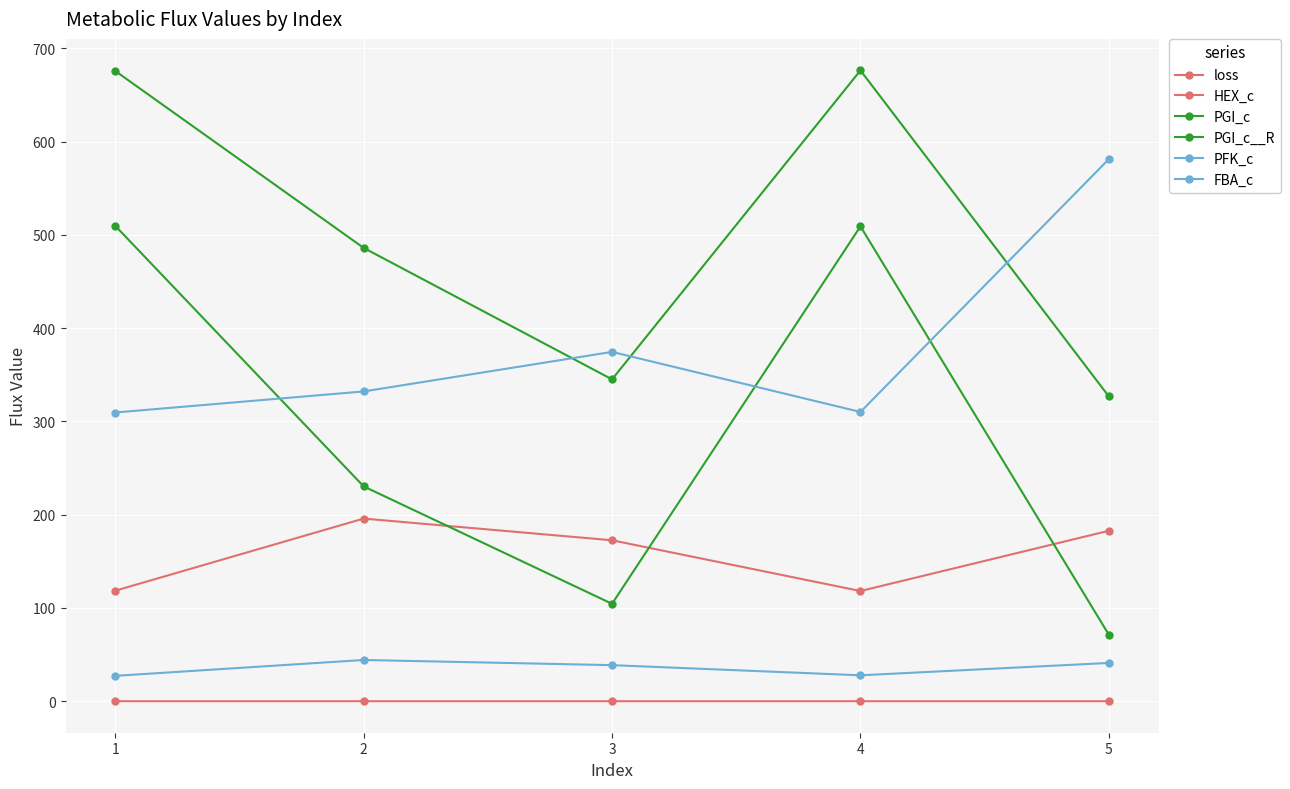

Does the chart display data point markers on the line(s)?

Yes